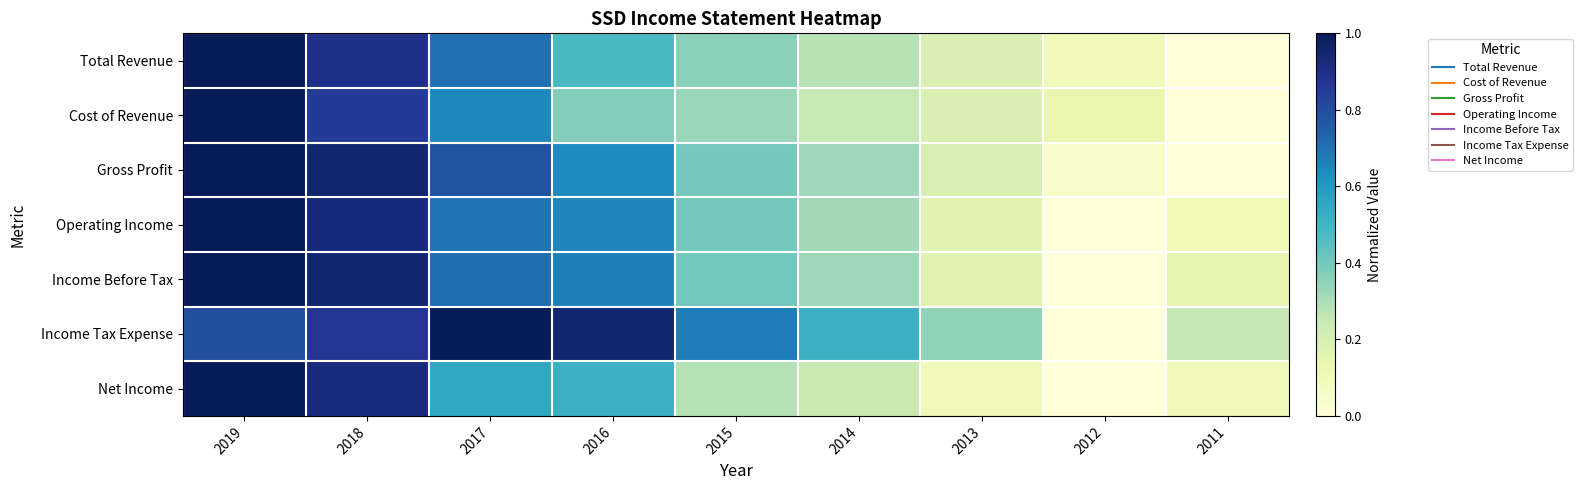

Reading left to right, what are all the values shown in this chart?

Total Revenue: 2019=1.0	2018=0.9	2017=0.7	2016=0.5	2015=0.4	2014=0.3	2013=0.2	2012=0.1	2011=0.0
Cost of Revenue: 2019=1.0	2018=0.9	2017=0.6	2016=0.4	2015=0.3	2014=0.2	2013=0.2	2012=0.1	2011=0.0
Gross Profit: 2019=1.0	2018=0.9	2017=0.8	2016=0.6	2015=0.4	2014=0.3	2013=0.2	2012=0.1	2011=0.0
Operating Income: 2019=1.0	2018=0.9	2017=0.7	2016=0.7	2015=0.4	2014=0.3	2013=0.2	2012=0.0	2011=0.1
Income Before Tax: 2019=1.0	2018=0.9	2017=0.7	2016=0.7	2015=0.4	2014=0.3	2013=0.2	2012=0.0	2011=0.1
Income Tax Expense: 2019=0.8	2018=0.9	2017=1.0	2016=0.9	2015=0.7	2014=0.5	2013=0.3	2012=0.0	2011=0.3
Net Income: 2019=1.0	2018=0.9	2017=0.6	2016=0.5	2015=0.3	2014=0.2	2013=0.1	2012=0.0	2011=0.1